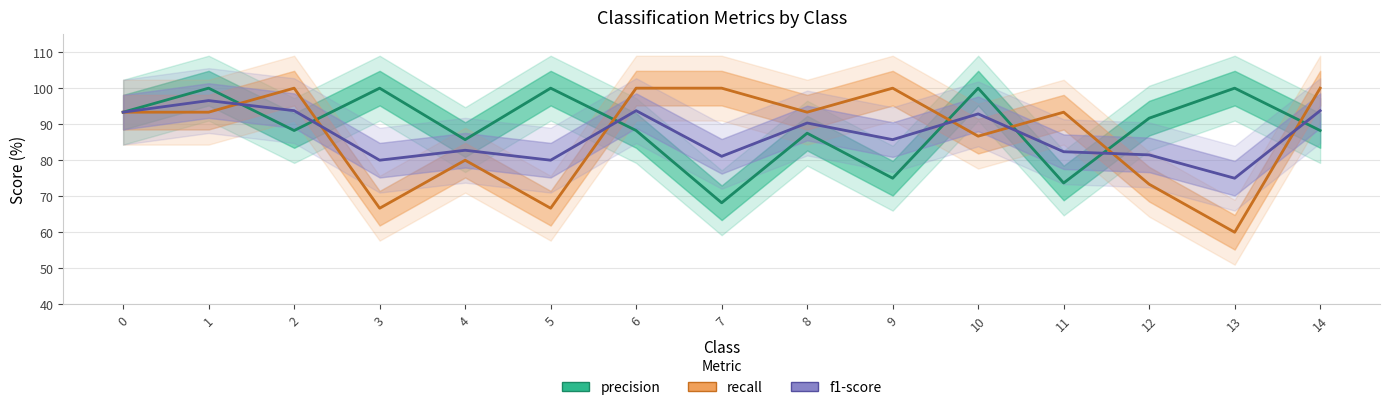

What value does the precision series have at 7?

68.2